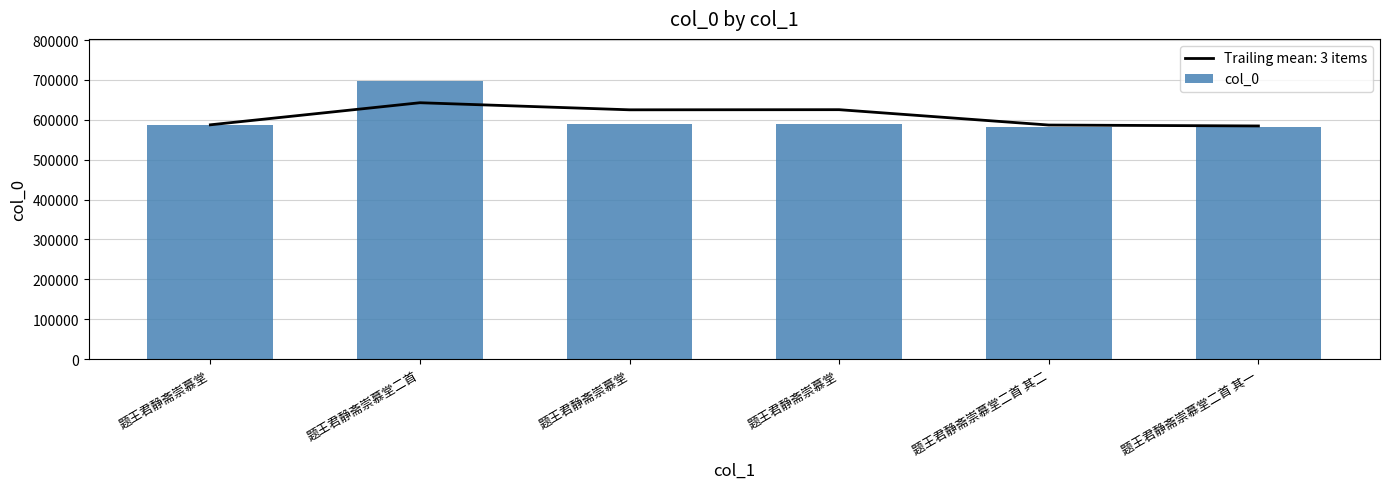

What is the greatest value displayed?

698125